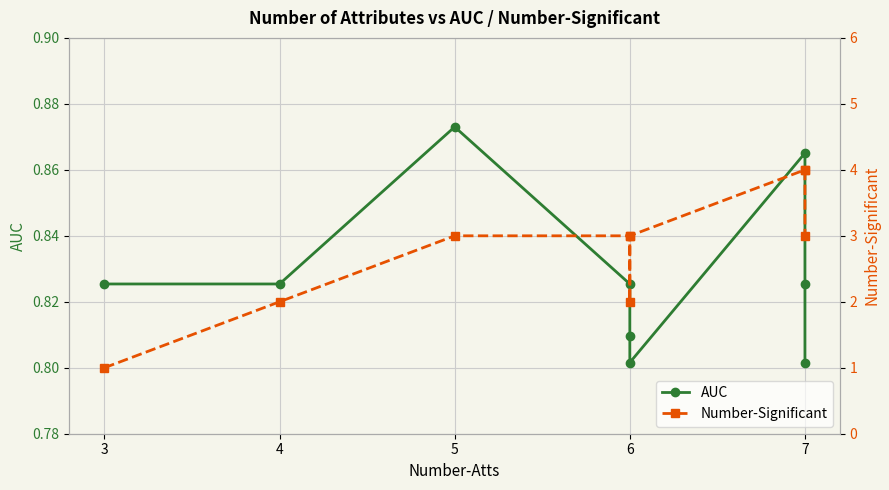

True or false: AUC and Number-Significant intersect in this chart.

False